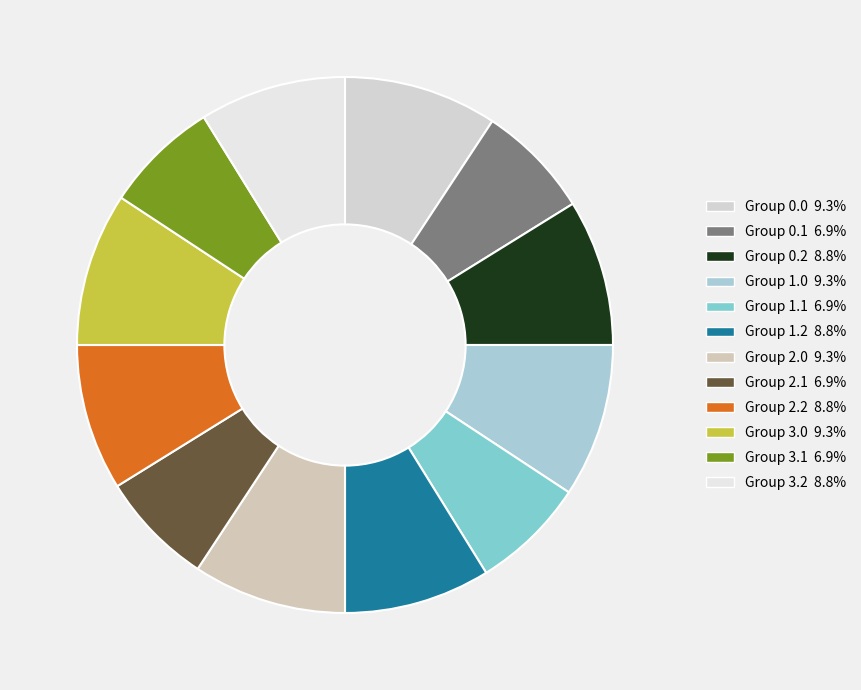

Is there a majority slice in this chart?

No